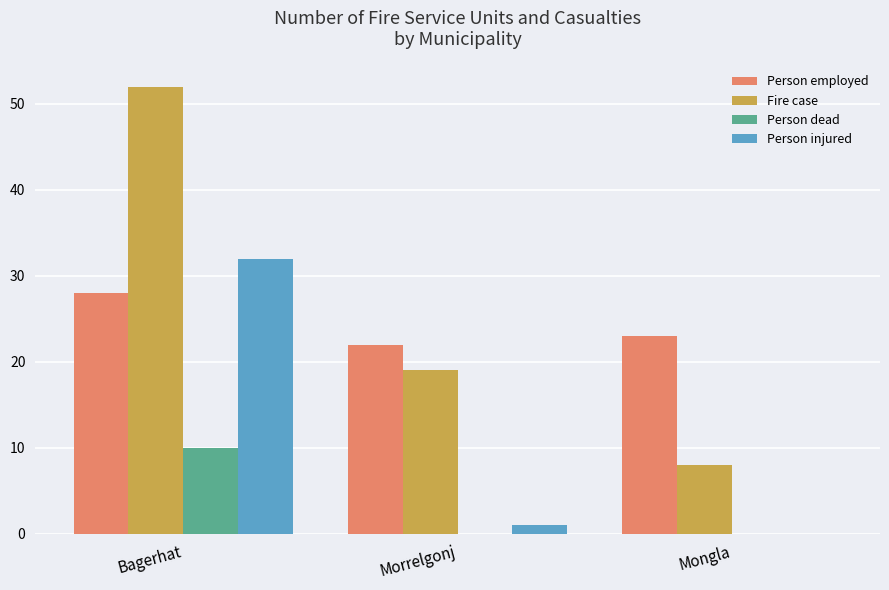

The value of Person injured at Mongla is 0. True or false?

True